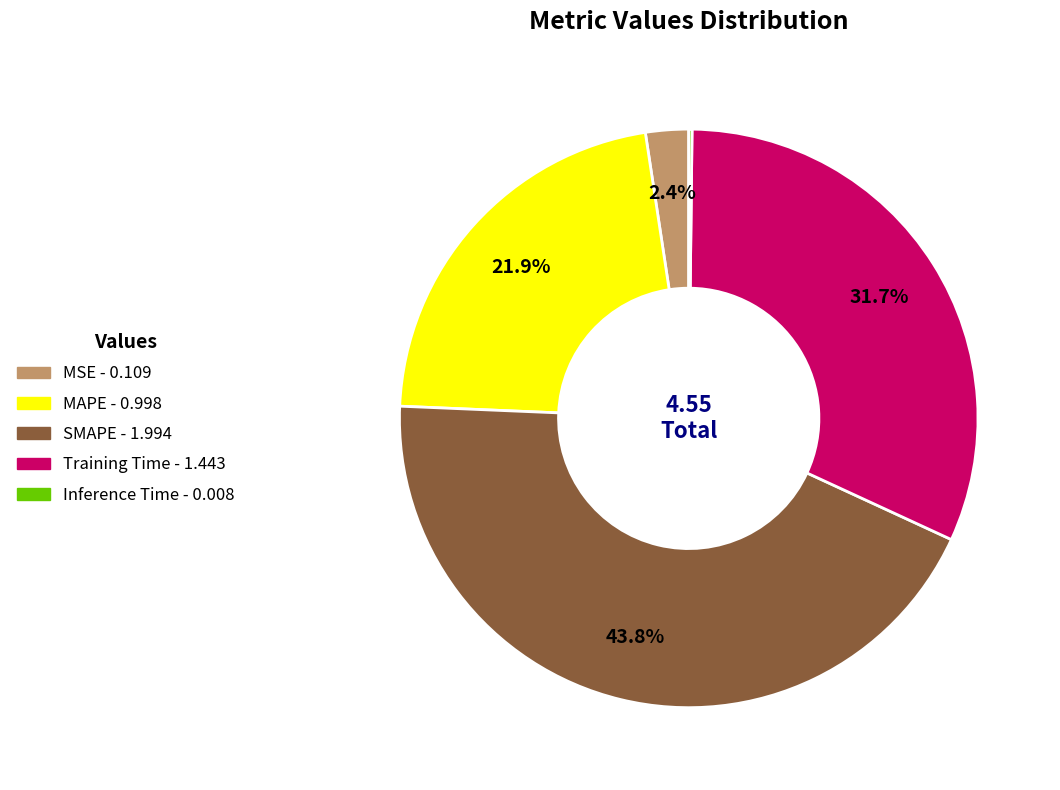

Which has a higher value, MSE or MAPE?

MAPE